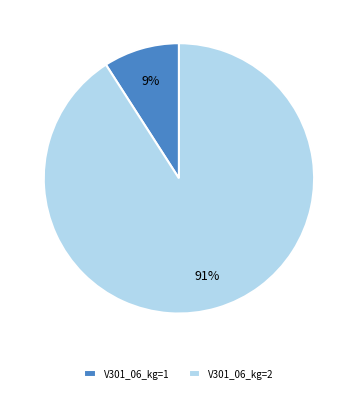

Is the sum of V301_06_kg=2 and V301_06_kg=1 greater than half?

Yes